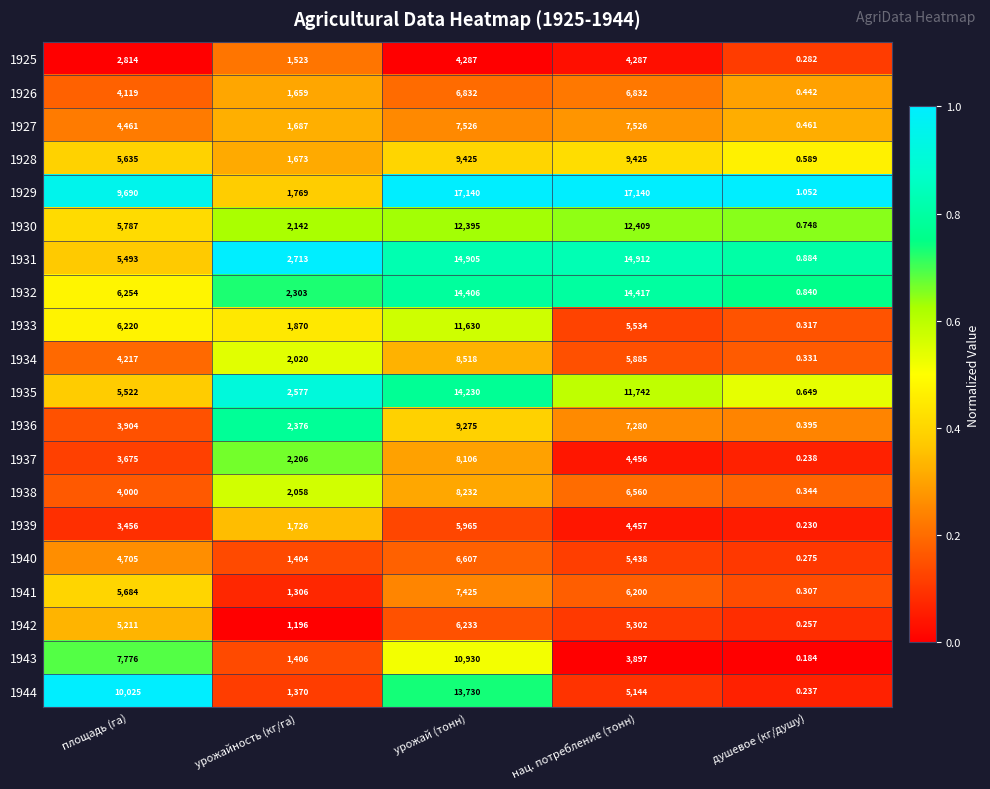

List the labels in order of 1944 value, smallest first.

душевое (кг/душу), урожайность (кг/га), нац. потребление (тонн), площадь (га), урожай (тонн)